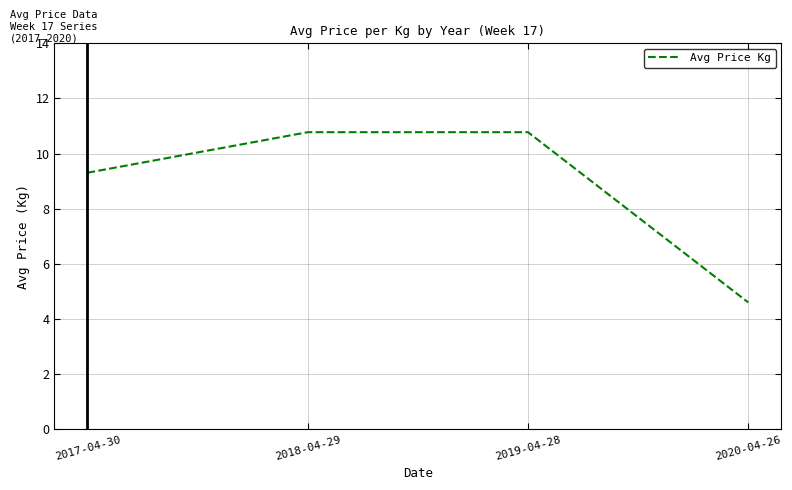

What position from the right is 2018-04-29?

3